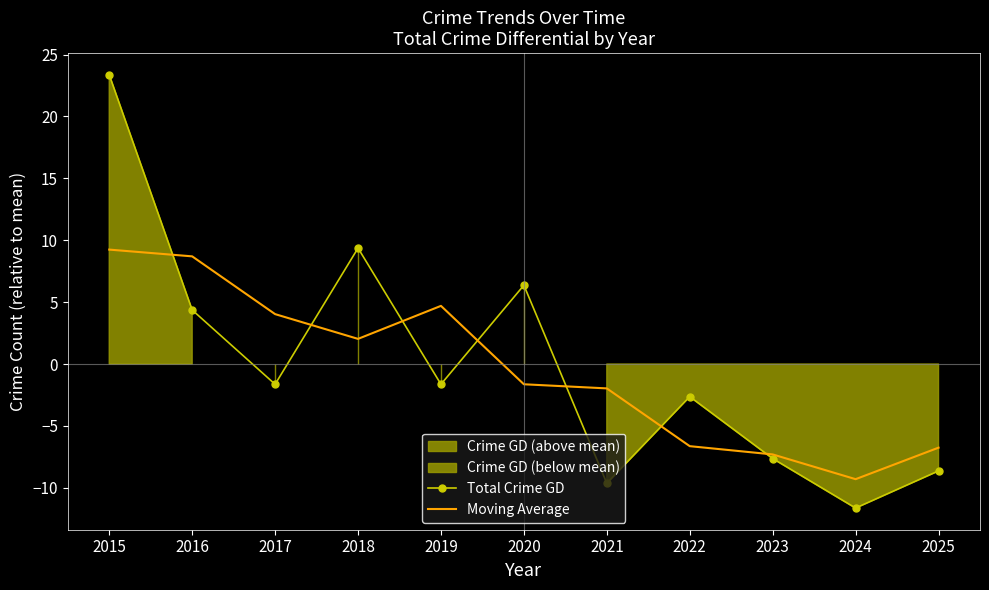

What is the difference between the maximum and minimum values in the Moving Average series?

18.5